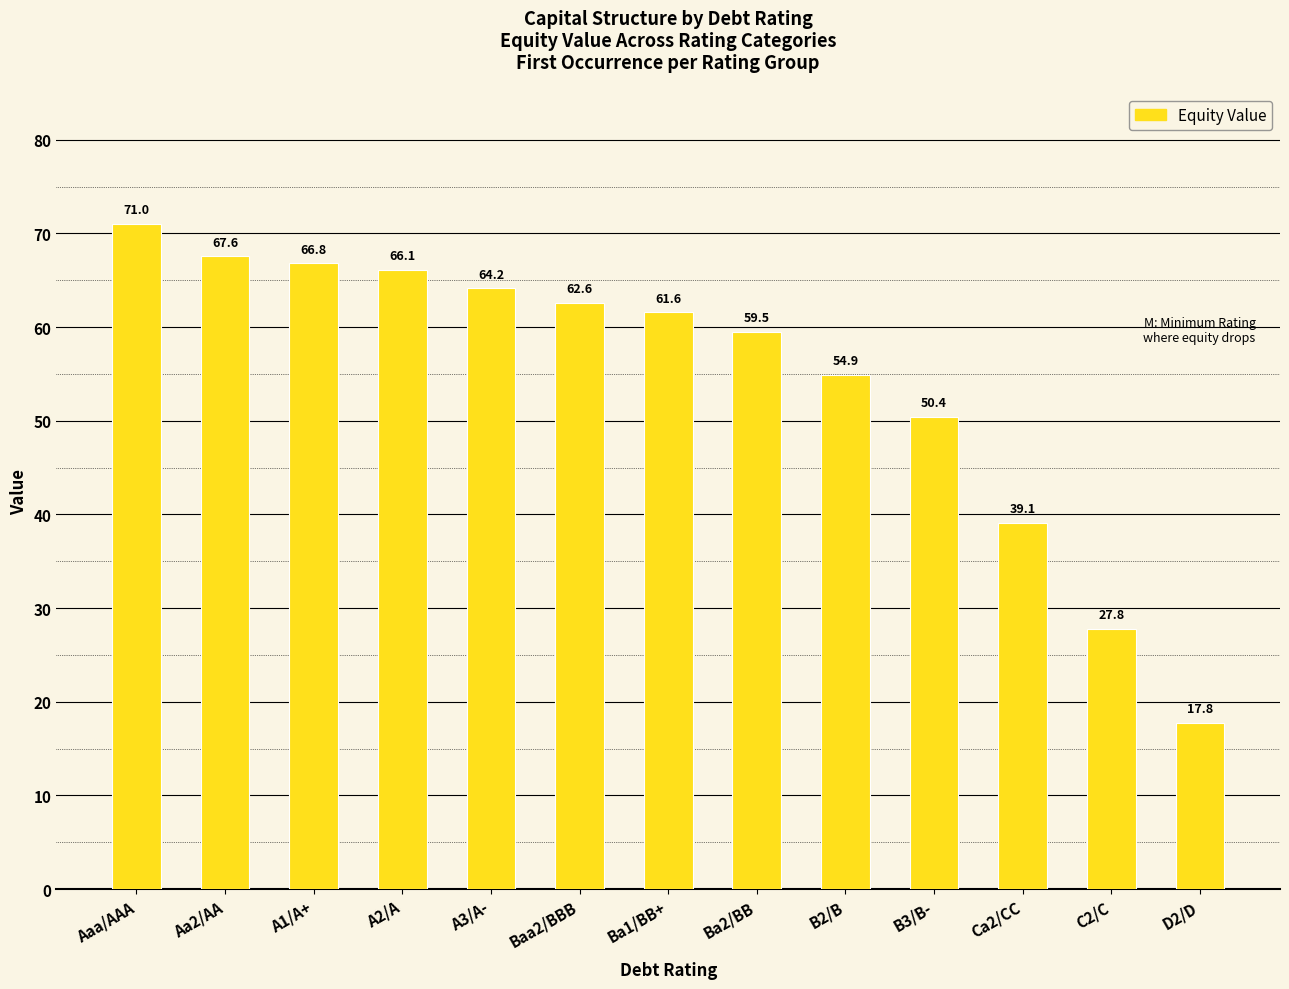

Approximately how many times larger is the value at C2/C compared to B3/B-?

0.6